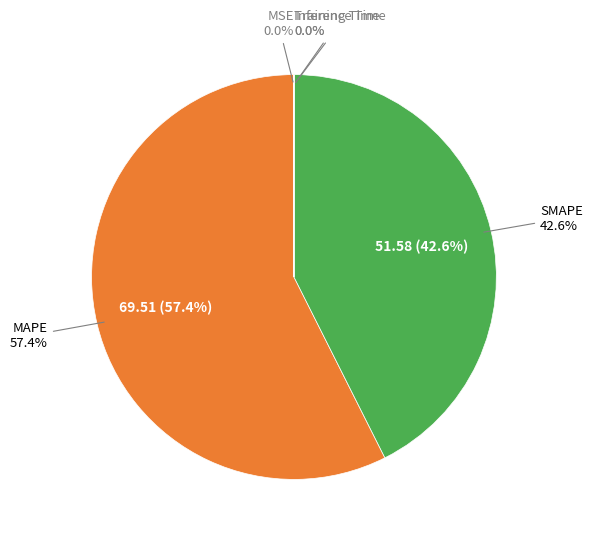

The Training Time slice represents 0% of the pie. True or false?

True